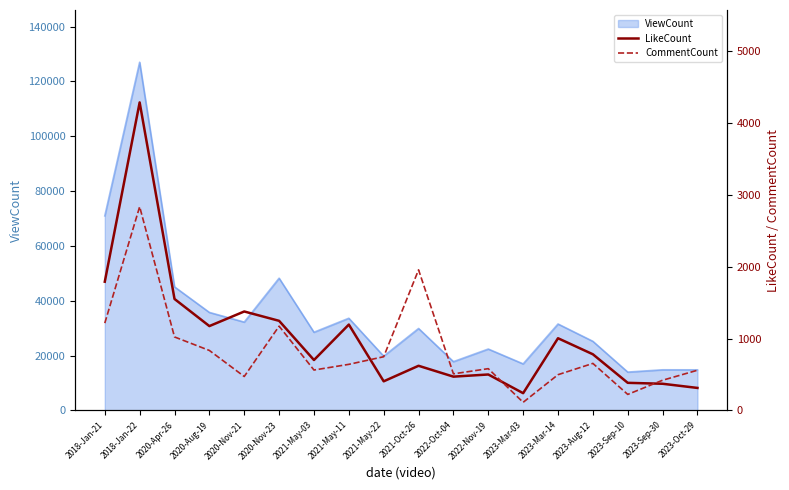

What is the sum of all LikeCount values?

18402